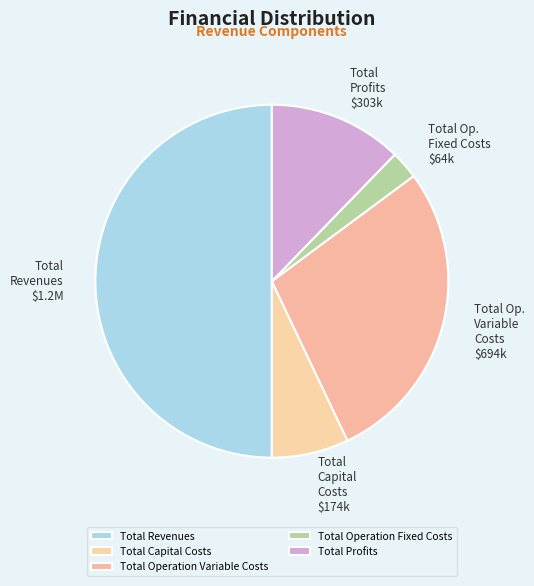

The Total Revenues slice represents 58% of the pie. True or false?

False